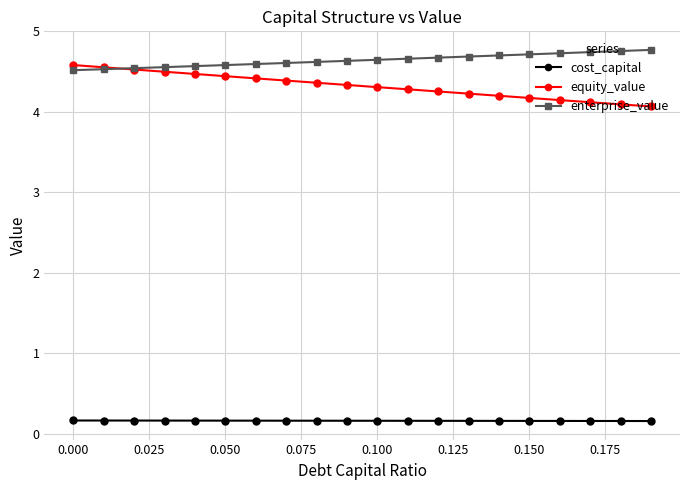

How many cost_capital values are between 0 and 1?

20